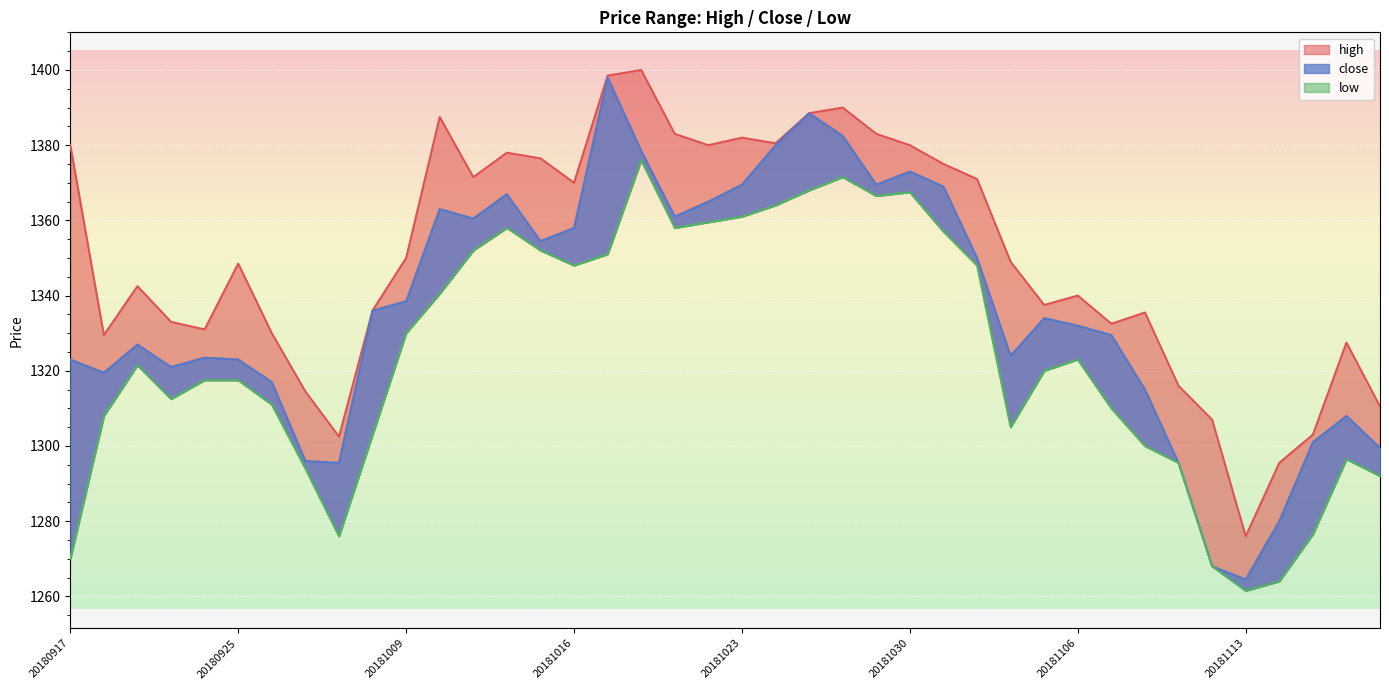

How many series are shown in this chart?

3